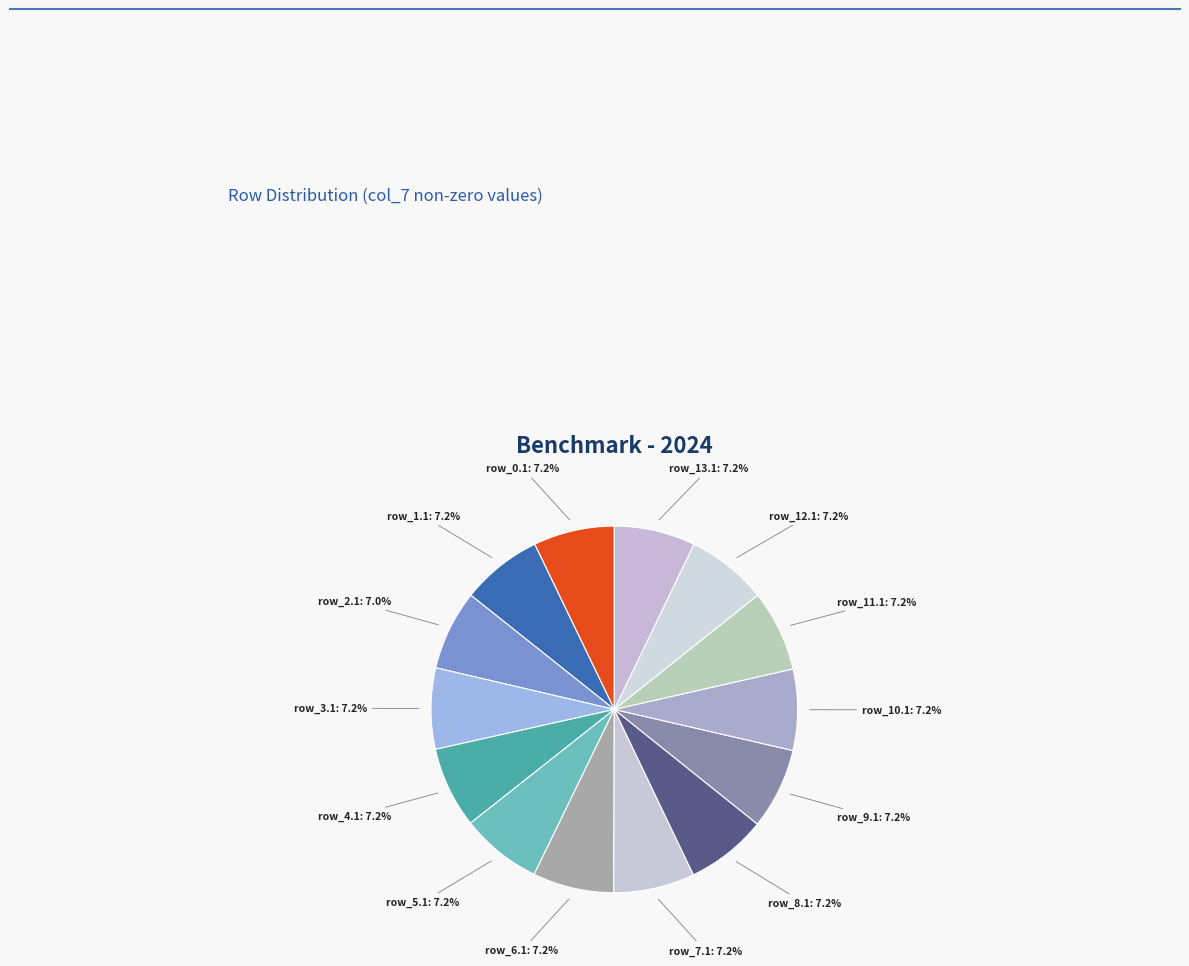

How many segments does this pie chart have?

14